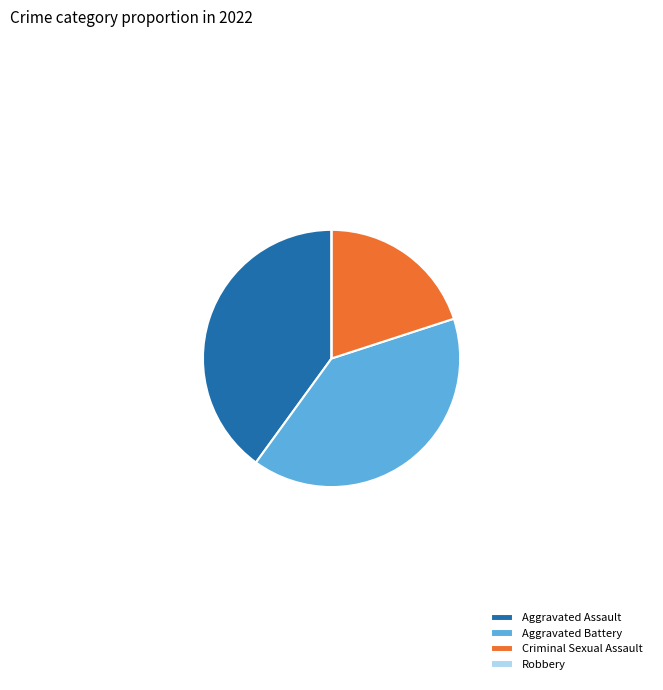

Does any single category account for the majority?

No